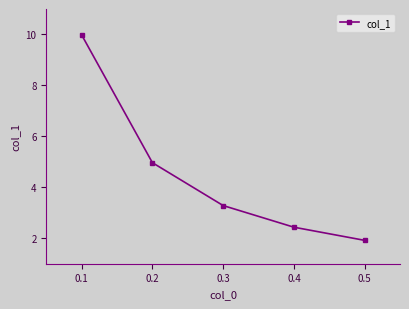

What is the sum of all values?

22.6